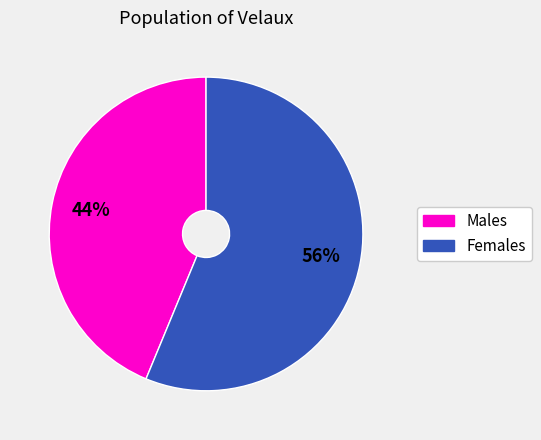

What is the ratio of the value at Females to the value at Males?

1.3